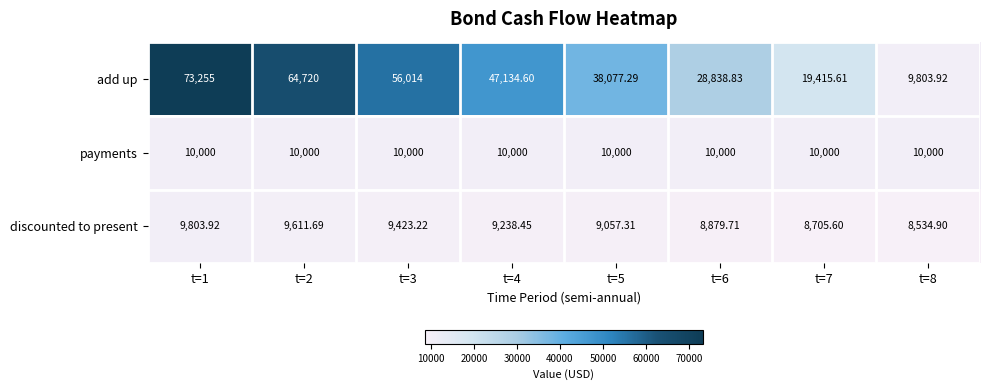

Which series has the largest total across all categories?

add up